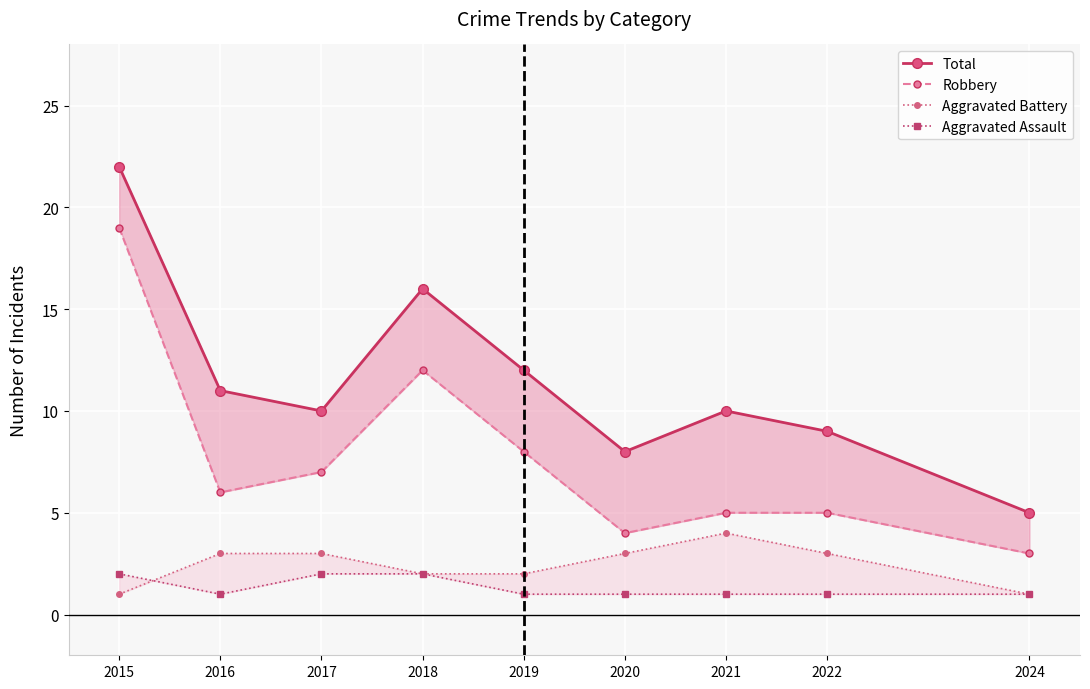

In Total, how many points are higher than both neighbors (excluding endpoints)?

2